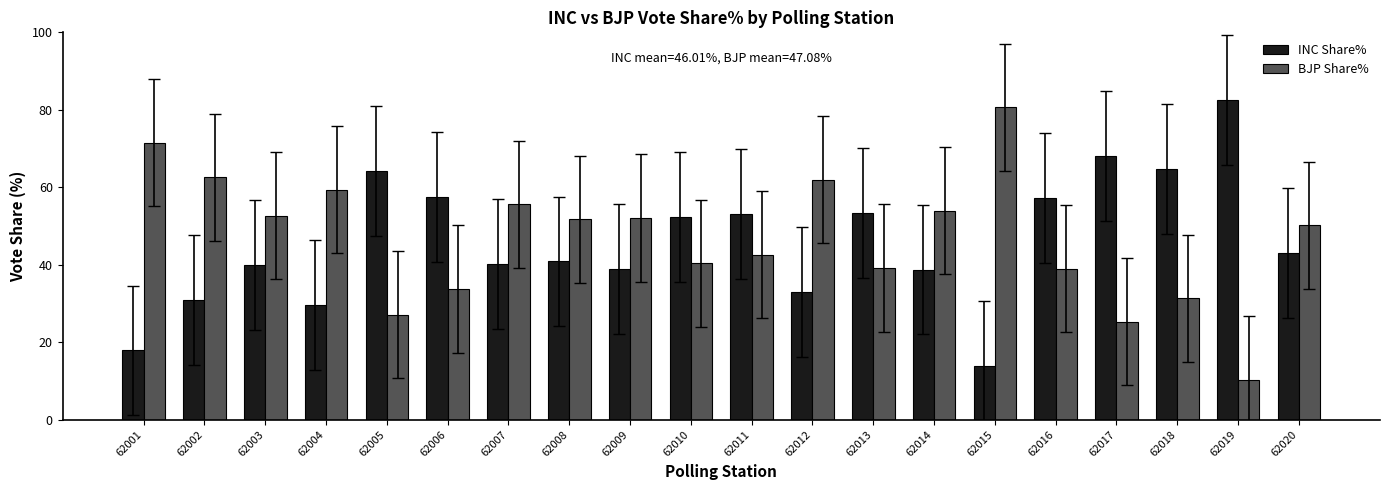

What is the value of the BJP Share% bar at the 19th from the left?

10.4